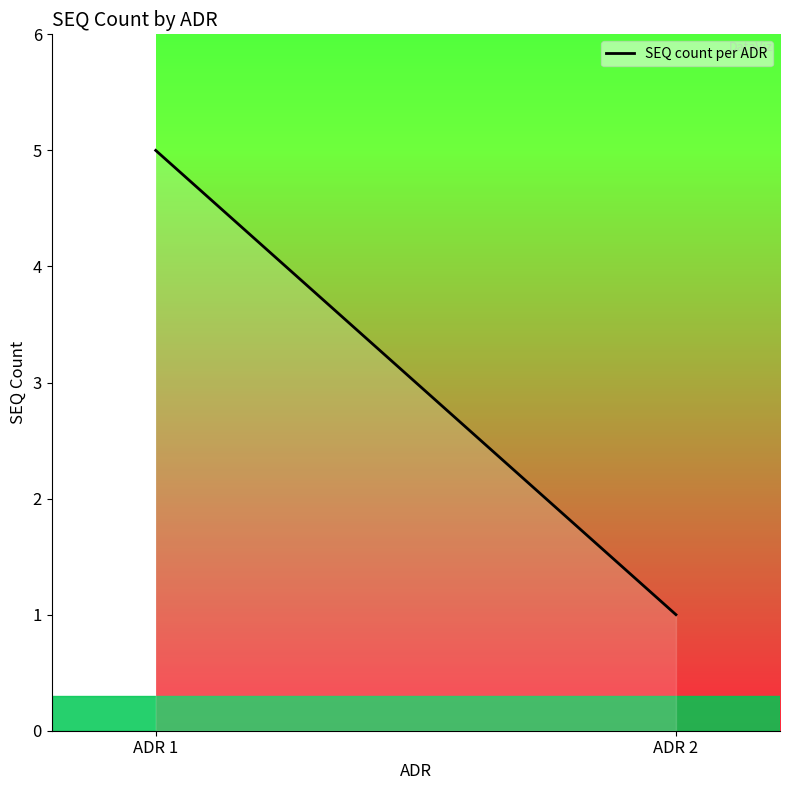

What is the smallest value displayed?

1.0